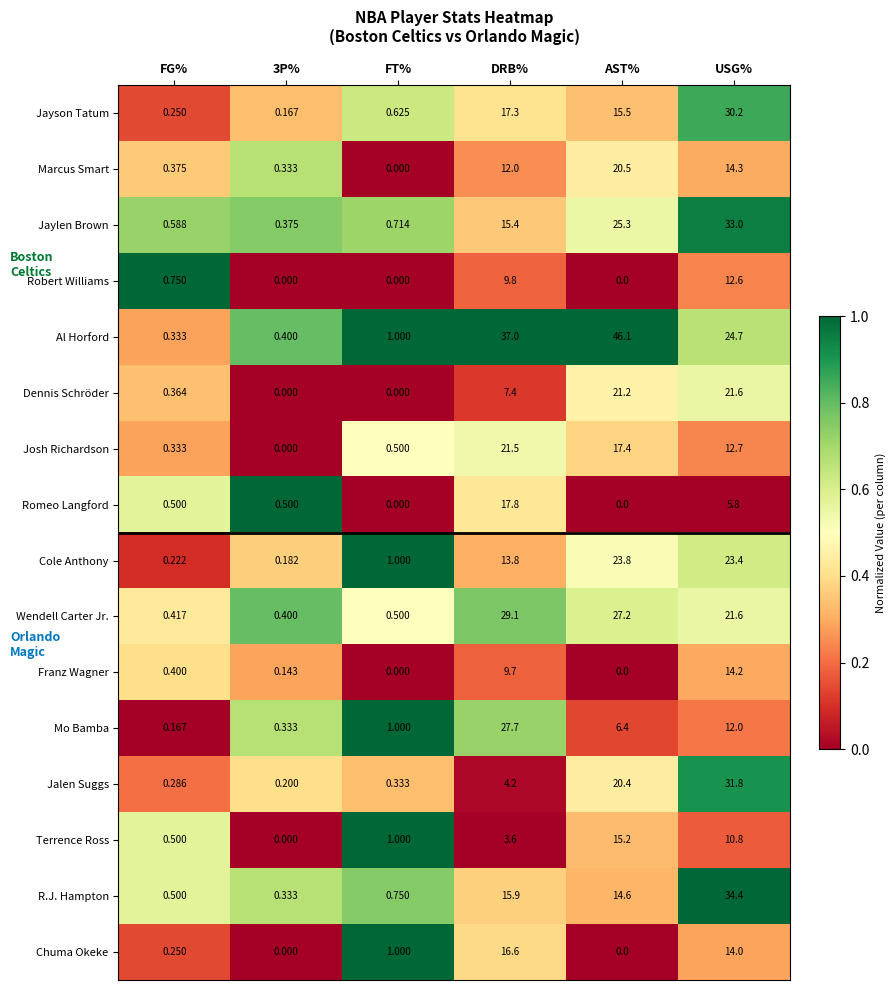

Which category has the highest value across all series?

AST%